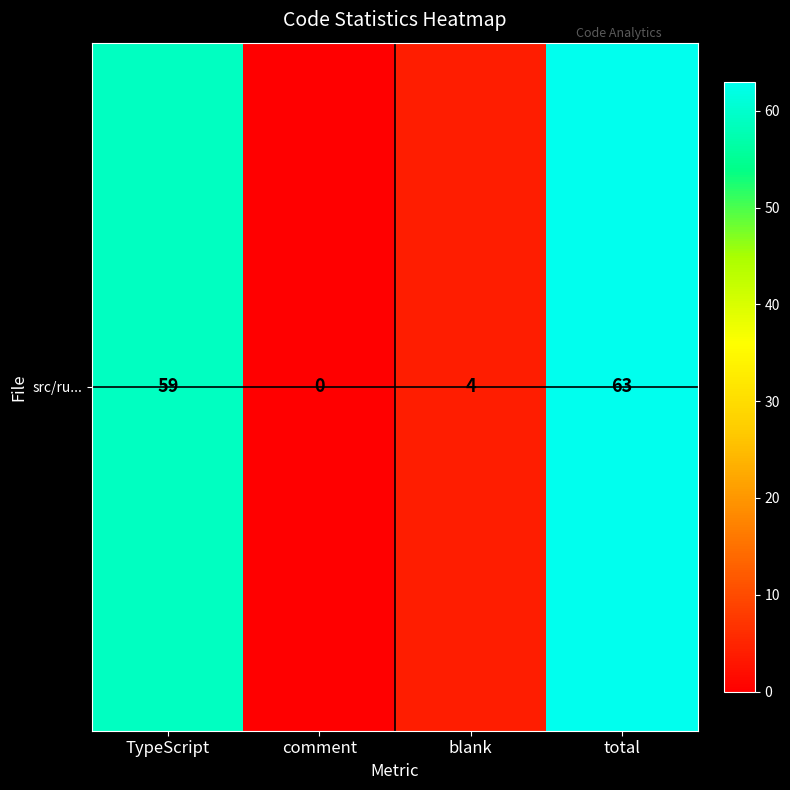

What is the sum of the values at blank and comment?

4